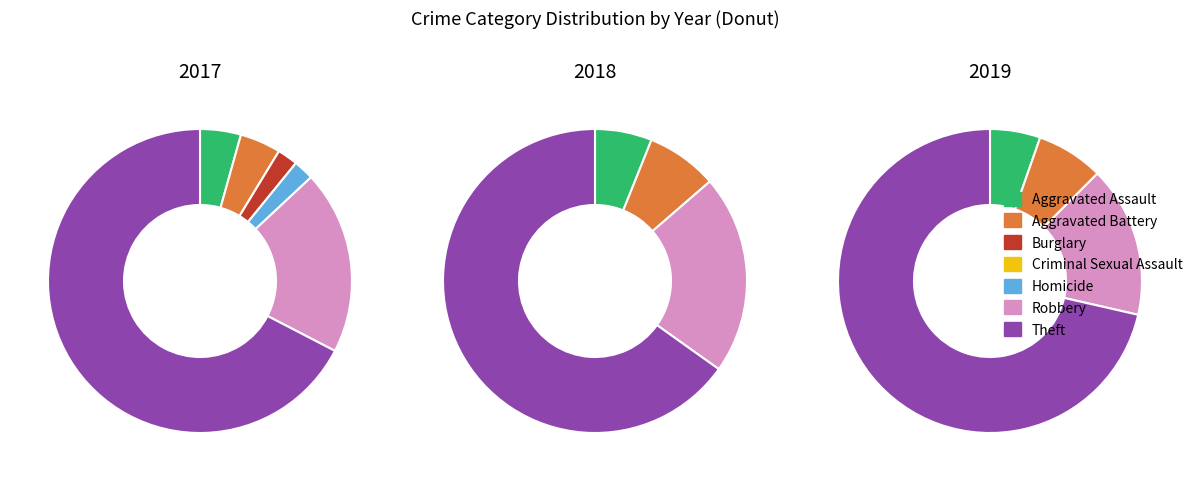

Combined, what portion of the pie is Burglary and Aggravated Battery?

6.5%